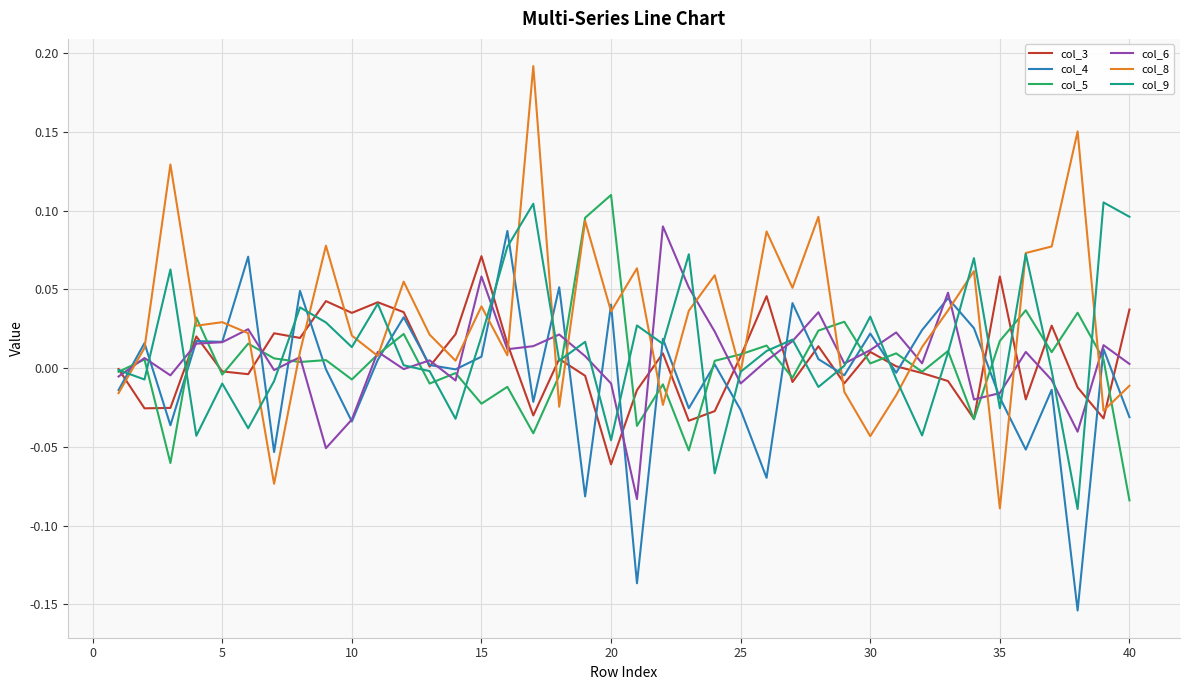

After their last crossing, which series has the higher values: col_3 or col_8?

col_3